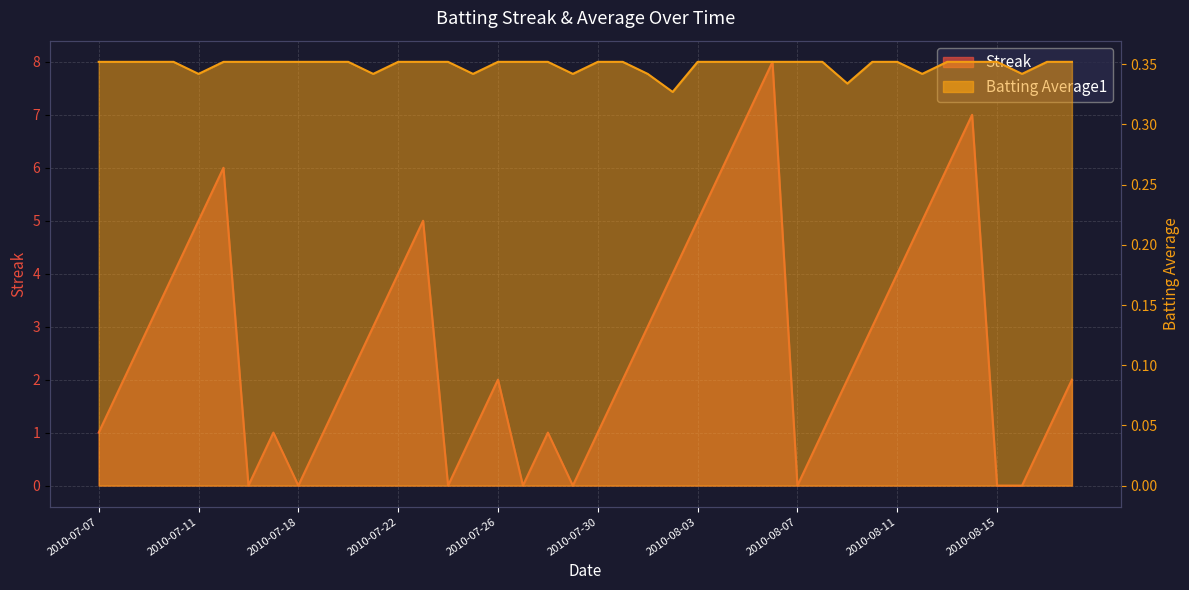

Reading left to right, list all the values displayed in this chart.

Streak: 2010-07-07=1.0	2010-07-08=2.0	2010-07-09=3.0	2010-07-10=4.0	2010-07-11=5.0	2010-07-15=6.0	2010-07-16=0.0	2010-07-17=1.0	2010-07-18=0.0	2010-07-19=1.0	2010-07-20=2.0	2010-07-21=3.0	2010-07-22=4.0	2010-07-23=5.0	2010-07-24=0.0	2010-07-25=1.0	2010-07-26=2.0	2010-07-27=0.0	2010-07-28=1.0	2010-07-29=0.0	2010-07-30=1.0	2010-07-31=2.0	2010-08-01=3.0	2010-08-02=4.0	2010-08-03=5.0	2010-08-04=6.0	2010-08-05=7.0	2010-08-06=8.0	2010-08-07=0.0	2010-08-08=1.0	2010-08-09=2.0	2010-08-10=3.0	2010-08-11=4.0	2010-08-12=5.0	2010-08-13=6.0	2010-08-14=7.0	2010-08-15=0.0	2010-08-16=0.0	2010-08-17=1.0	2010-08-18=2.0
Batting Average1: 2010-07-07=0.4	2010-07-08=0.4	2010-07-09=0.4	2010-07-10=0.4	2010-07-11=0.3	2010-07-15=0.4	2010-07-16=0.4	2010-07-17=0.4	2010-07-18=0.4	2010-07-19=0.4	2010-07-20=0.4	2010-07-21=0.3	2010-07-22=0.4	2010-07-23=0.4	2010-07-24=0.4	2010-07-25=0.3	2010-07-26=0.4	2010-07-27=0.4	2010-07-28=0.4	2010-07-29=0.3	2010-07-30=0.4	2010-07-31=0.4	2010-08-01=0.3	2010-08-02=0.3	2010-08-03=0.4	2010-08-04=0.4	2010-08-05=0.4	2010-08-06=0.4	2010-08-07=0.4	2010-08-08=0.4	2010-08-09=0.3	2010-08-10=0.4	2010-08-11=0.4	2010-08-12=0.3	2010-08-13=0.4	2010-08-14=0.4	2010-08-15=0.4	2010-08-16=0.3	2010-08-17=0.4	2010-08-18=0.4